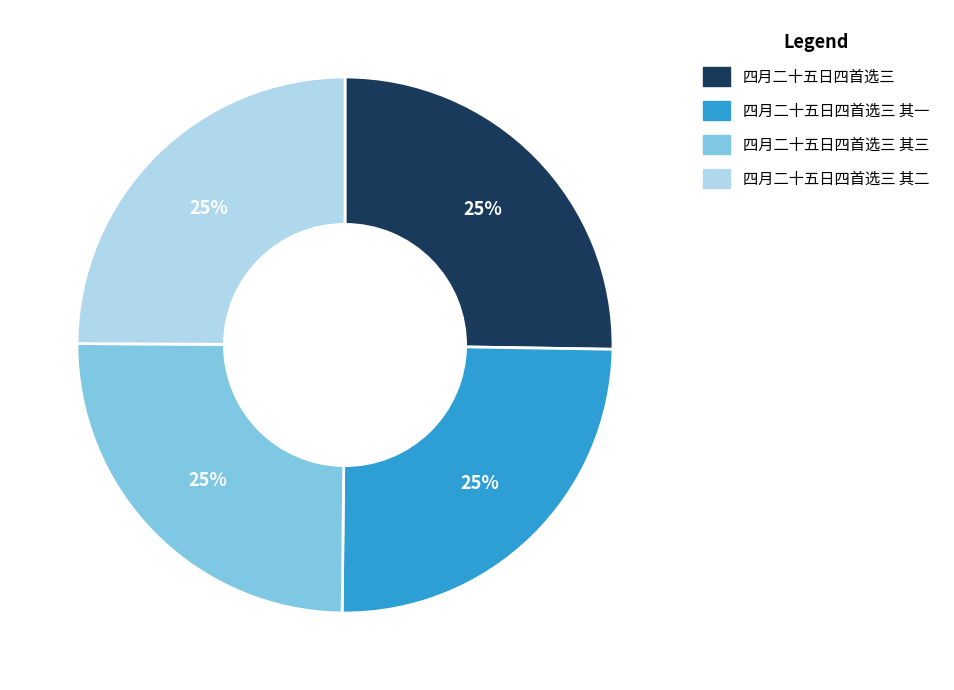

Approximately how many times larger is the value at 四月二十五日四首选三 其三 compared to 四月二十五日四首选三?

1.0